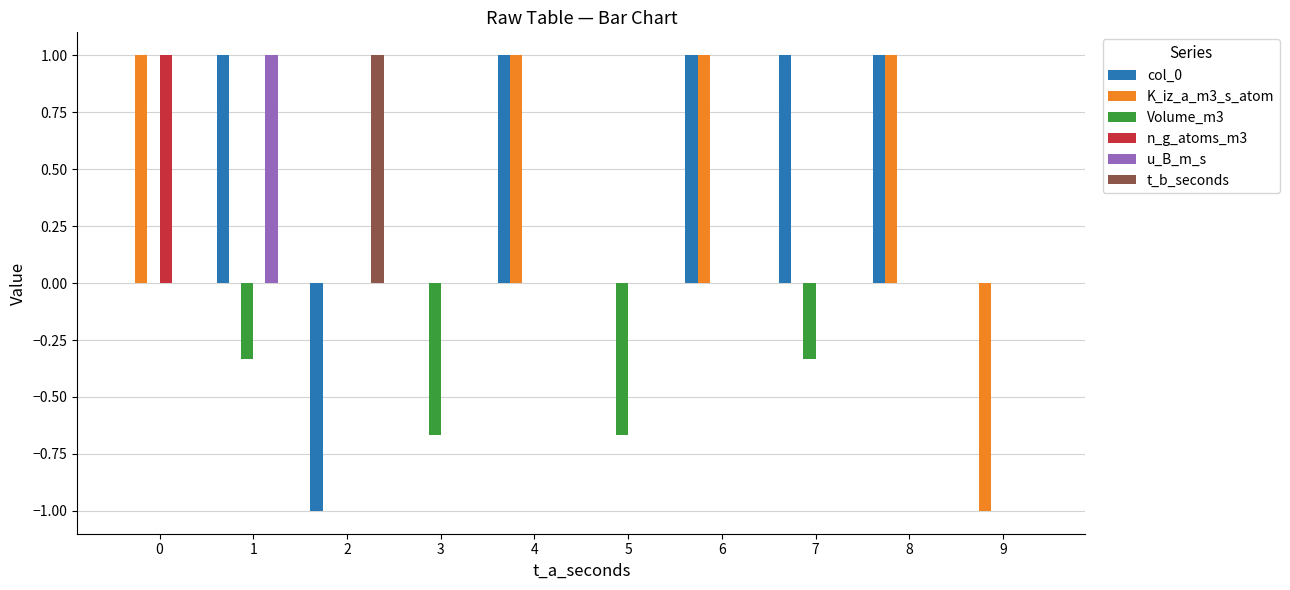

True or false: K_iz_a_m3_s_atom has a value of 0.0 at 3.

True